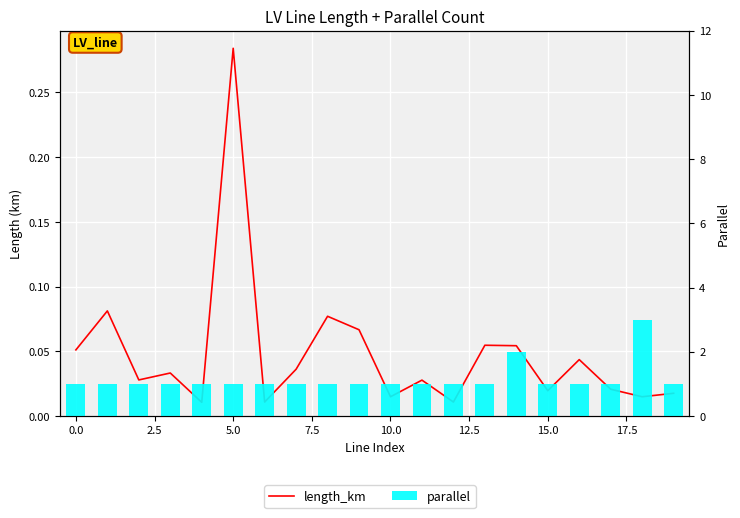

Rank the series by their average value, from highest to lowest.

parallel, length_km